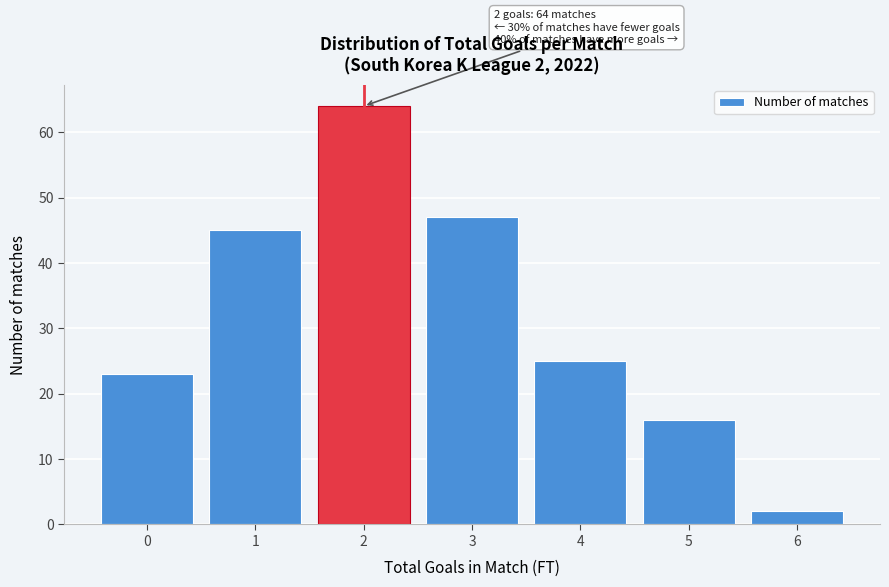

Which range on the x-axis has the tallest bar?

1.5 to 2.5